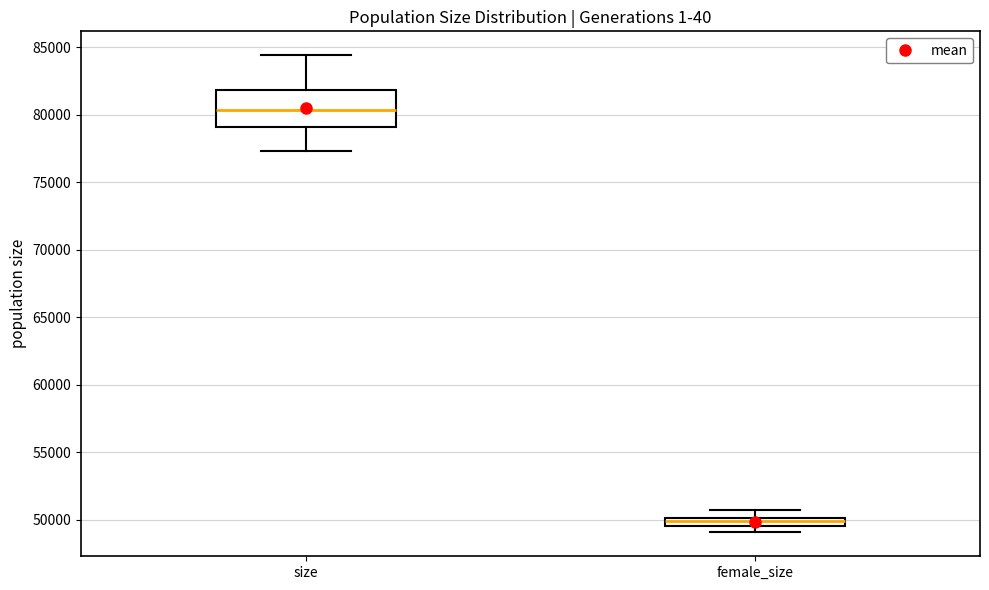

Comparing the boxes themselves (not the whiskers), which one is the tallest?

size